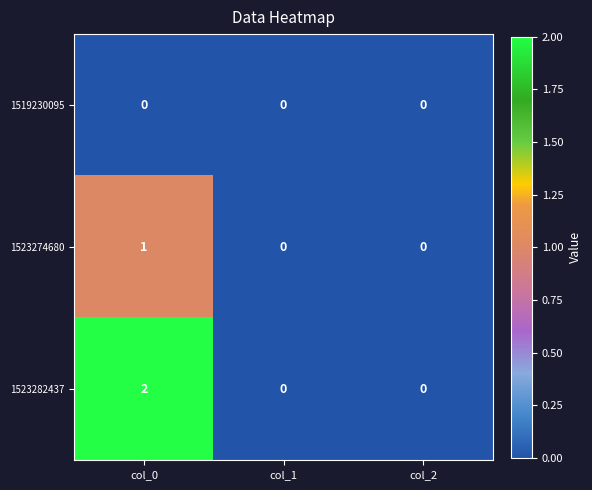

True or false: 1523282437 has a value of -1 at col_2.

False